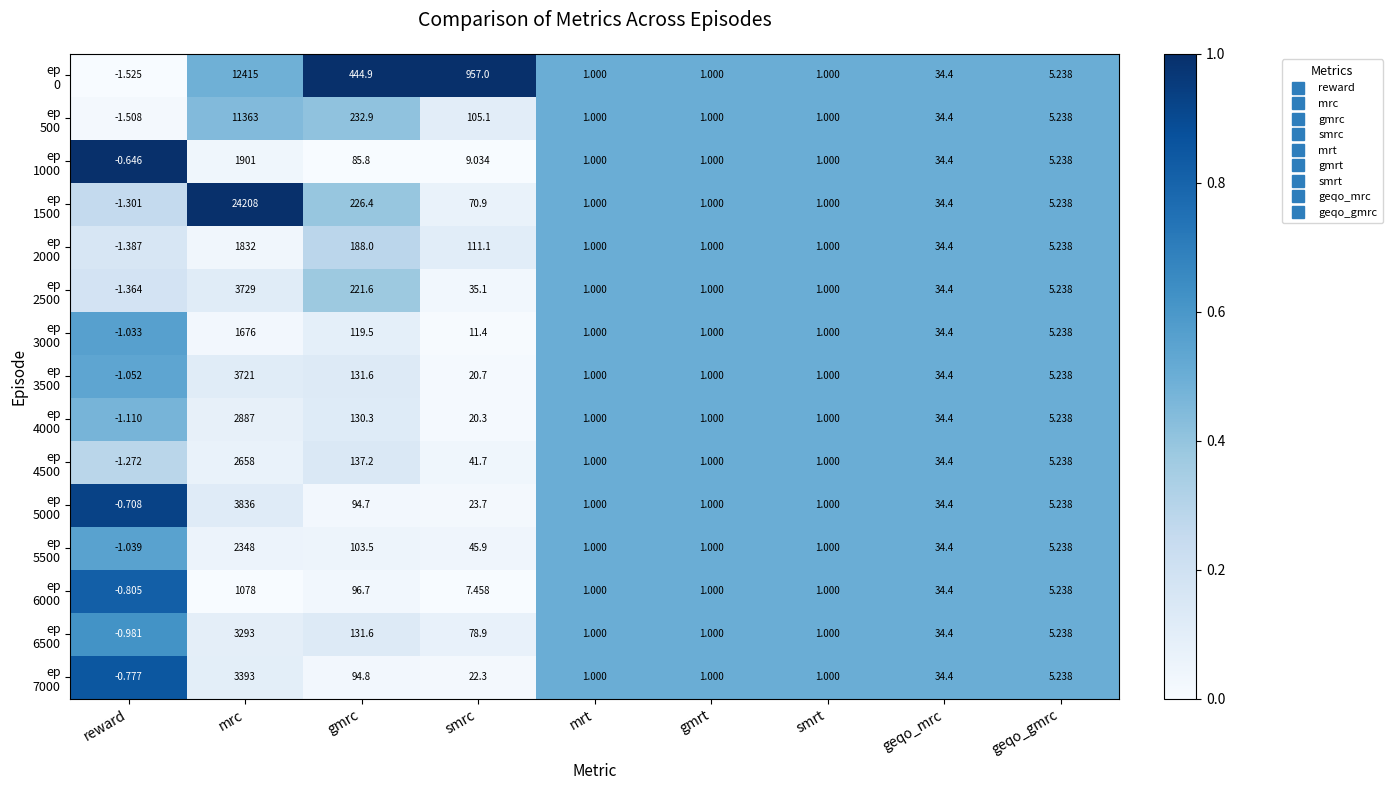

At which category does the chart reach its peak across all series?

mrc